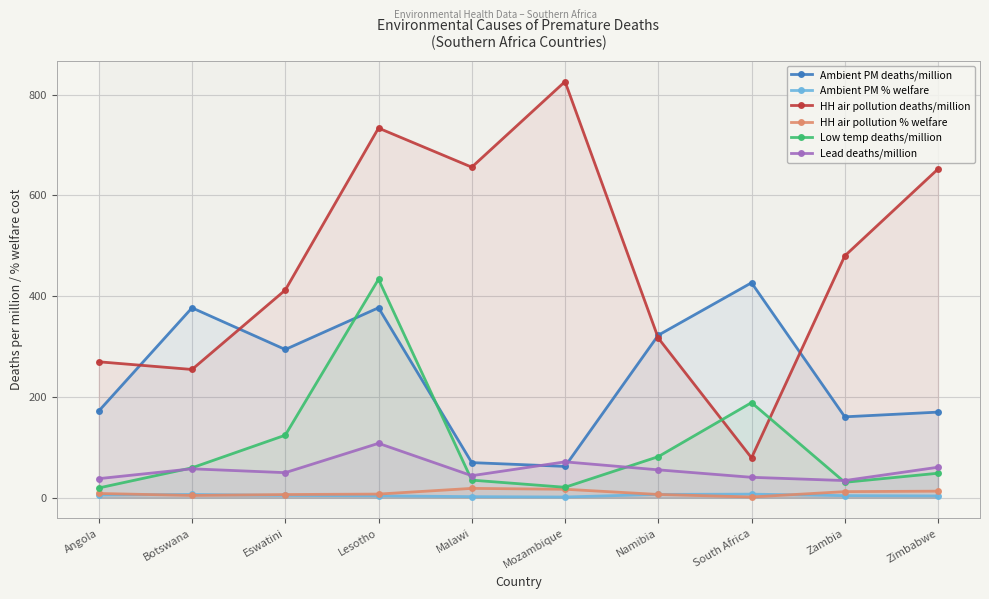

How many series are shown in this chart?

6